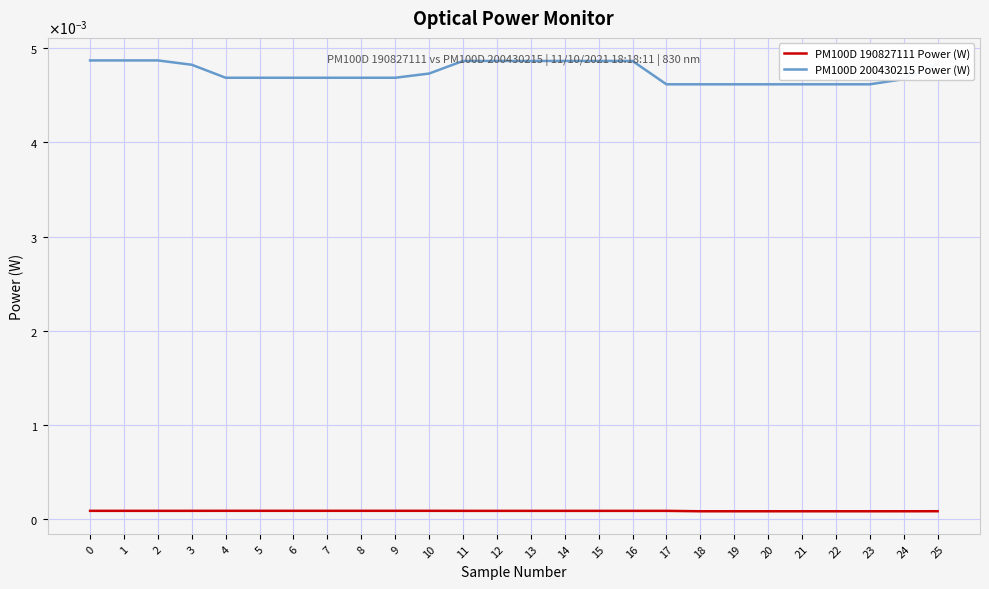

Count the PM100D 200430215 Power (W) values in the range 0 to 1.

26